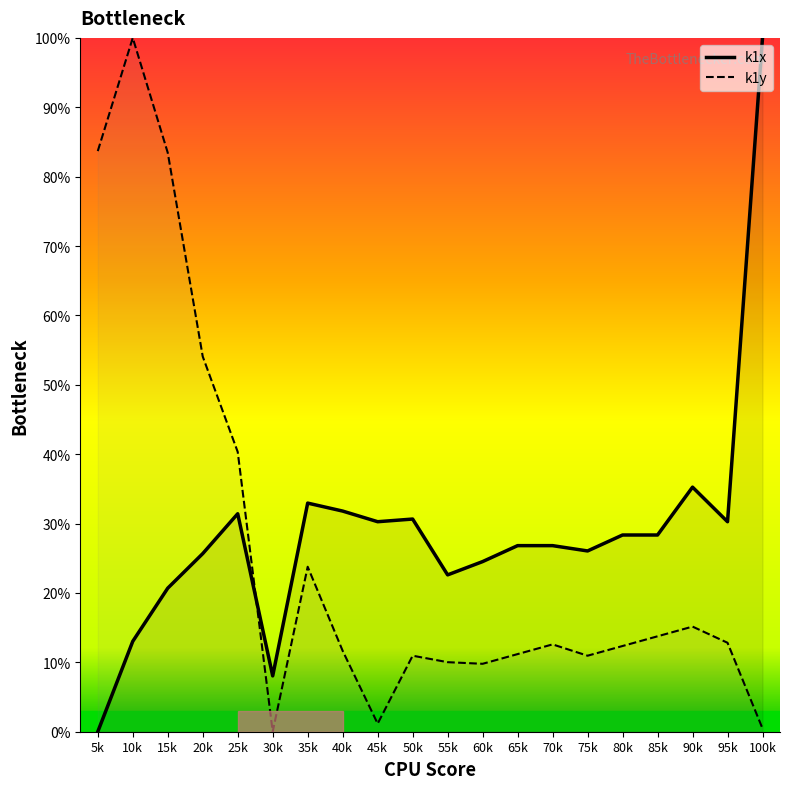

Which category has the highest value across all series?

100k